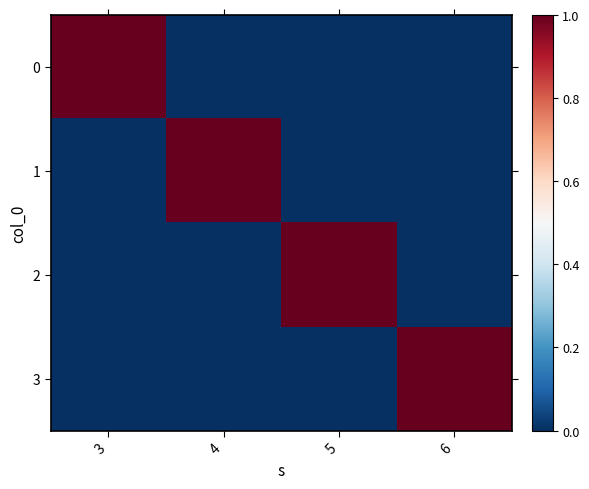

Reading left to right, list all the values displayed in this chart.

0: 3=1	4=0	5=0	6=0
1: 3=0	4=1	5=0	6=0
2: 3=0	4=0	5=1	6=0
3: 3=0	4=0	5=0	6=1